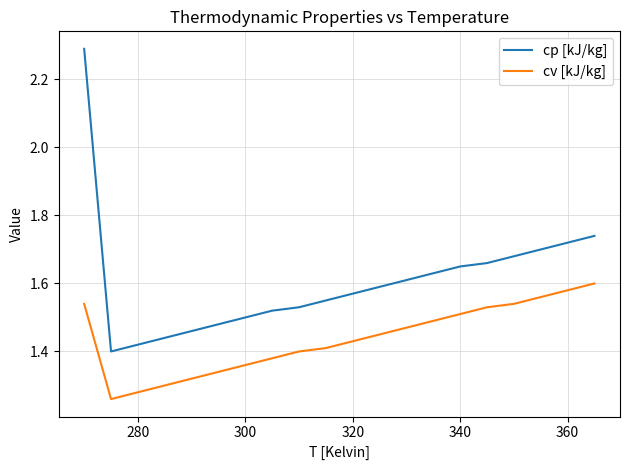

What is the greatest value displayed?

2.3